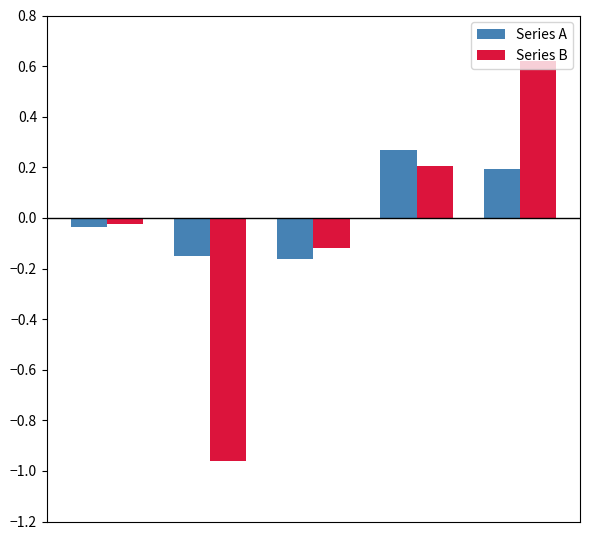

Which series has the largest range (max minus min)?

Series B